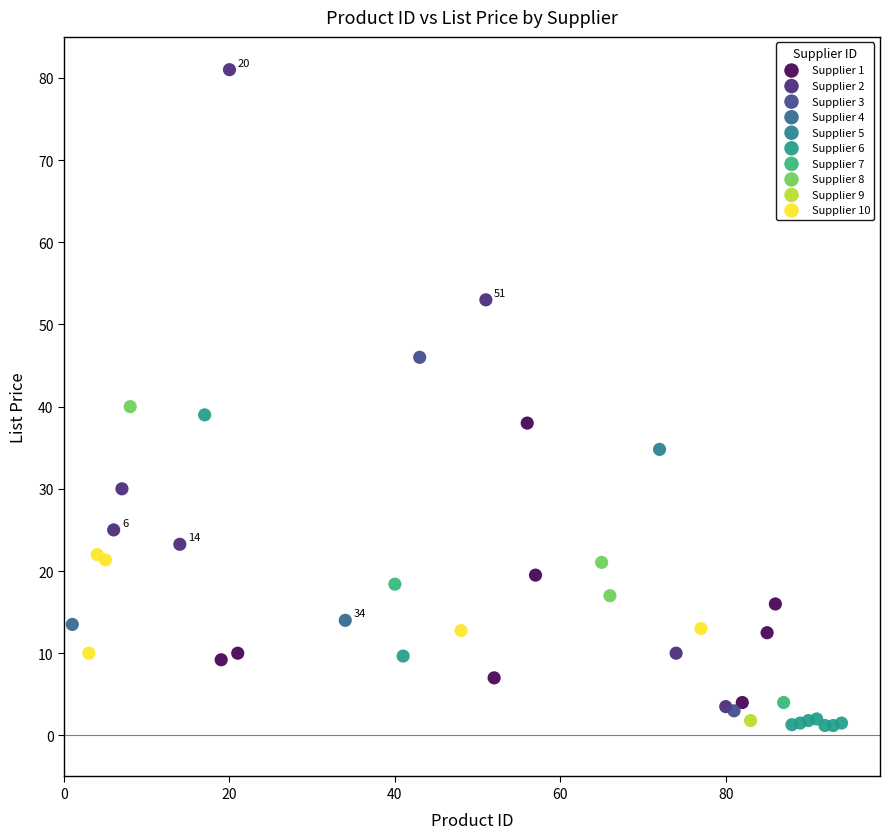

Which series reaches the maximum Y coordinate?

Supplier 2